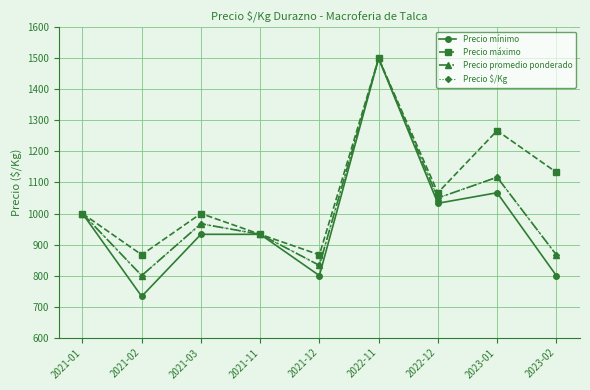

Reading right to left, extract all data points from this chart.

Precio mínimo: 2023-02=800	2023-01=1067	2022-12=1033	2022-11=1500	2021-12=800	2021-11=933	2021-03=933	2021-02=733	2021-01=1000
Precio máximo: 2023-02=1133	2023-01=1267	2022-12=1067	2022-11=1500	2021-12=867	2021-11=933	2021-03=1000	2021-02=867	2021-01=1000
Precio promedio ponderado: 2023-02=867	2023-01=1117	2022-12=1050	2022-11=1500	2021-12=833	2021-11=933	2021-03=967	2021-02=800	2021-01=1000
Precio $/Kg: 2023-02=867	2023-01=1117	2022-12=1050	2022-11=1500	2021-12=833	2021-11=933	2021-03=967	2021-02=800	2021-01=1000